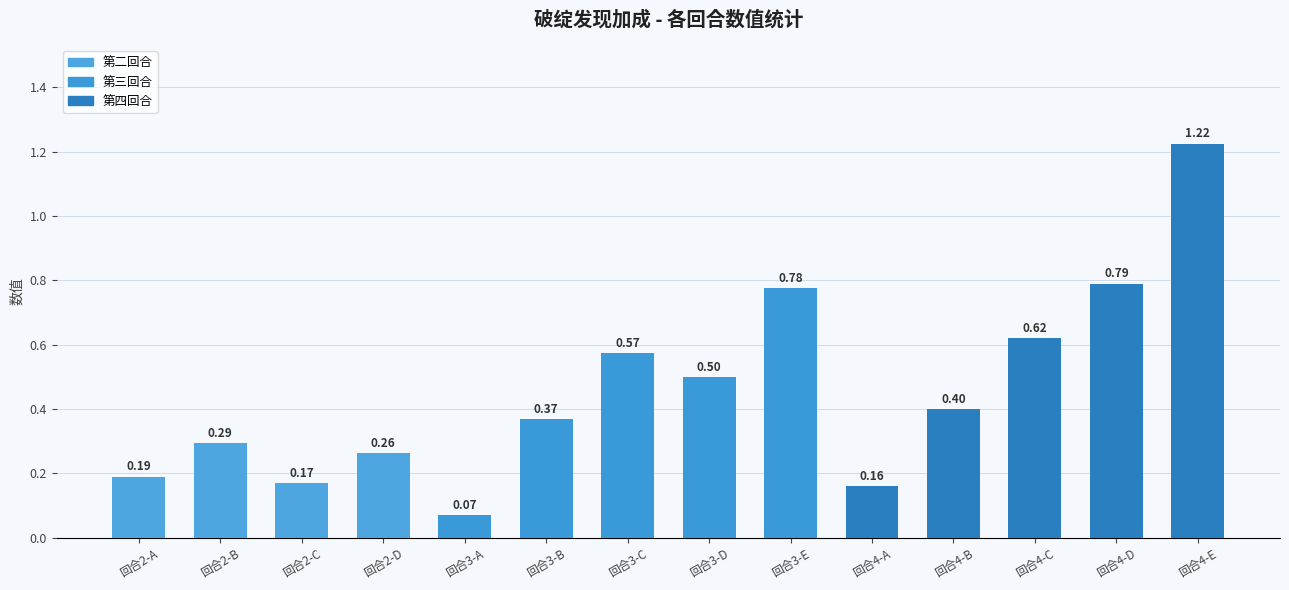

Between 回合2-A and 回合2-D, which is larger?

回合2-D